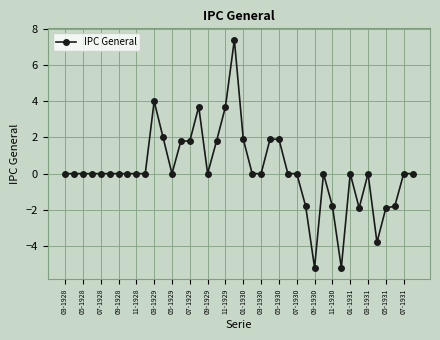

Reading left to right, extract all data points from this chart.

0.0	0.0	0.0	0.0	0.0	0.0	0.0	0.0	0.0	0.0	4.0	2.0	0.0	1.8	1.8	3.7	0.0	1.8	3.7	7.4	1.9	0.0	0.0	1.9	1.9	0.0	0.0	-1.8	-5.2	0.0	-1.8	-5.2	0.0	-1.9	0.0	-3.8	-1.9	-1.8	0.0	0.0